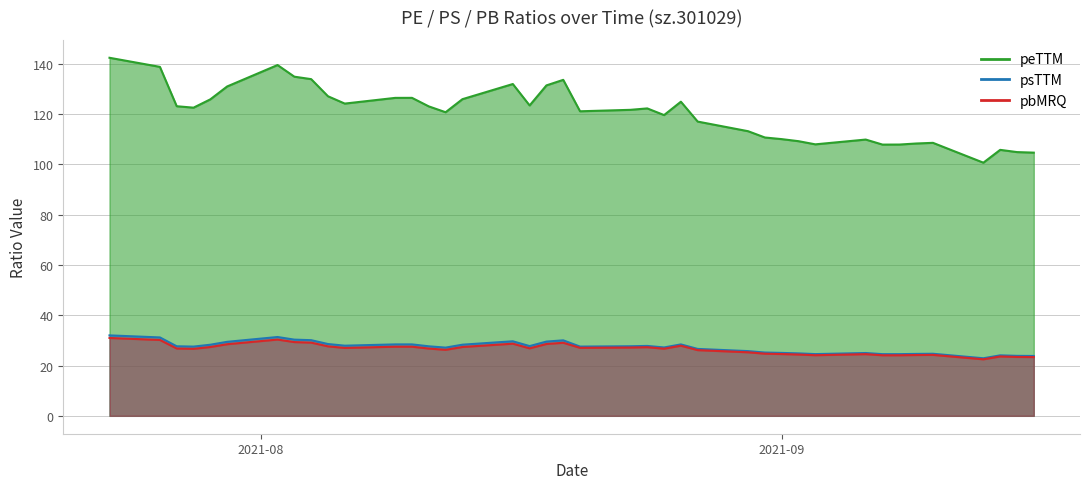

What are all the series names shown in the legend?

peTTM, psTTM, pbMRQ